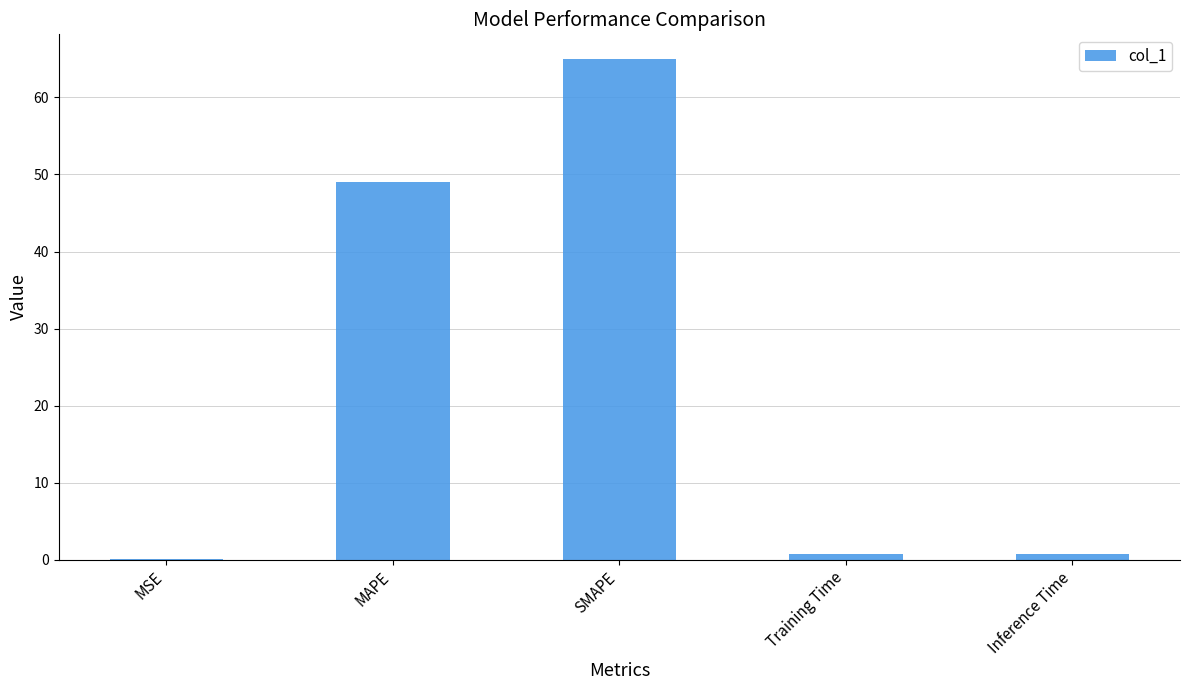

True or false: the data shows 0.7 at Training Time.

True